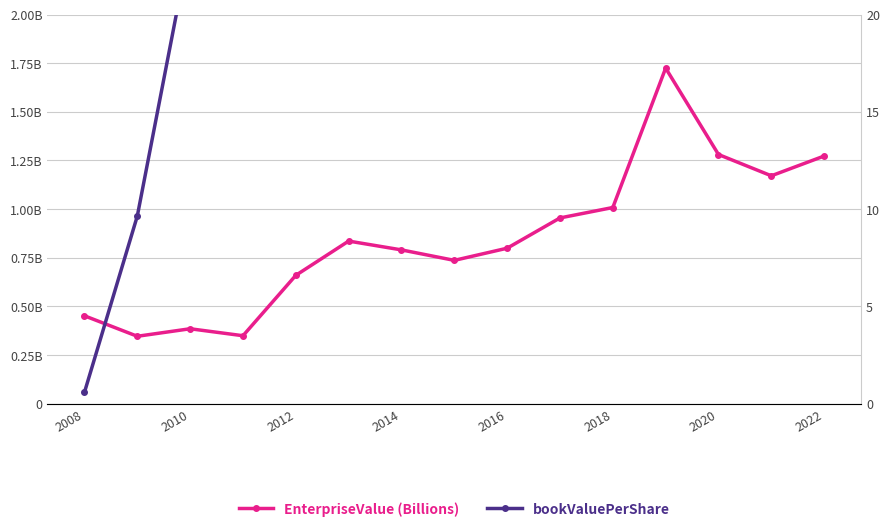

Which series changed the most between 2014 and 2018?

bookValuePerShare